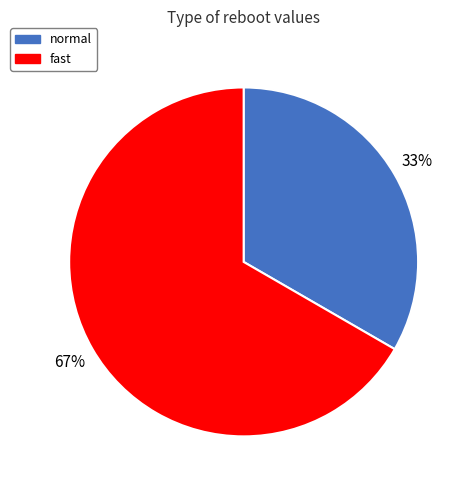

What percentage is the normal slice, to the nearest percent?

33%